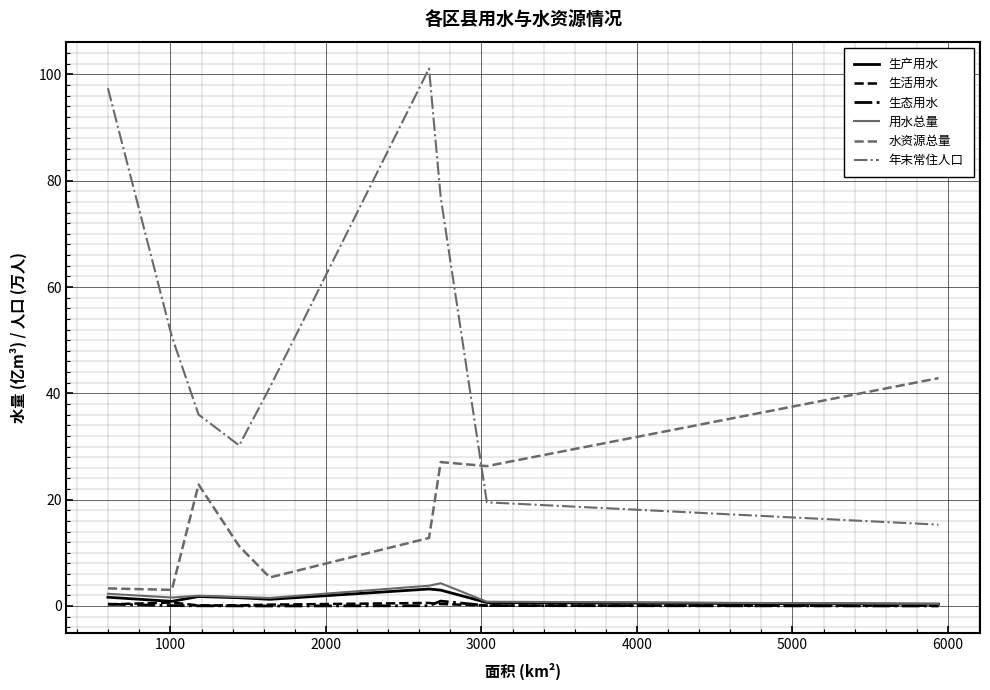

Count the number of categories in the chart.

9